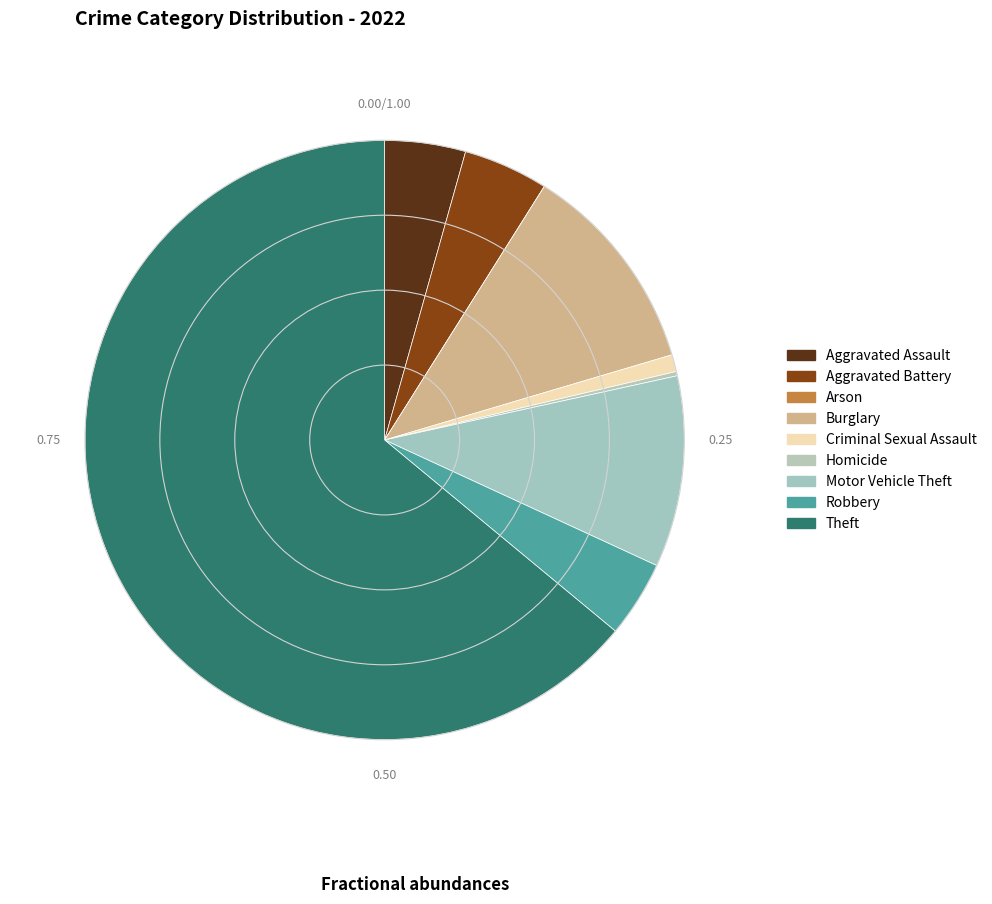

Which slice is the largest?

Theft